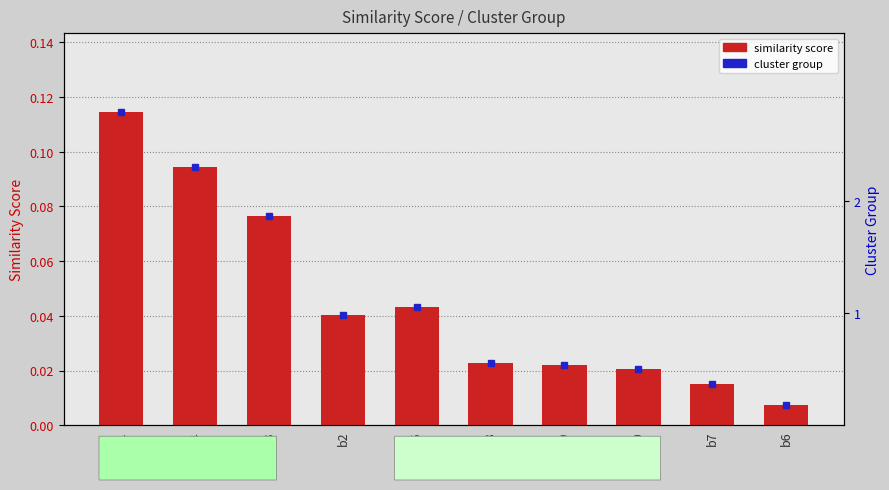

Reading left to right, list all the values displayed in this chart.

b1=0.1	b4=0.1	b3=0.1	b2=0.0	b5=0.0	b8=0.0	b9=0.0	b10=0.0	b7=0.0	b6=0.0